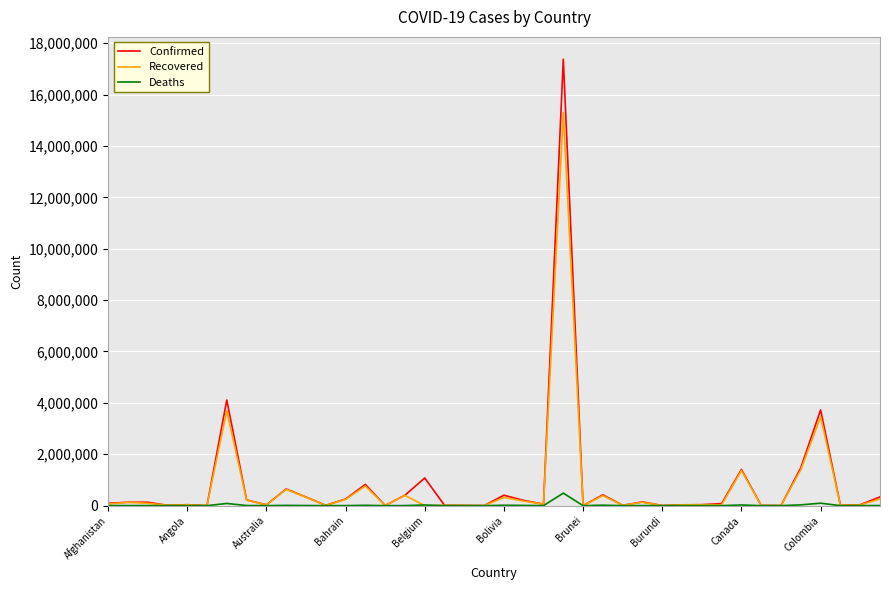

Which series has the widest spread of values?

Confirmed